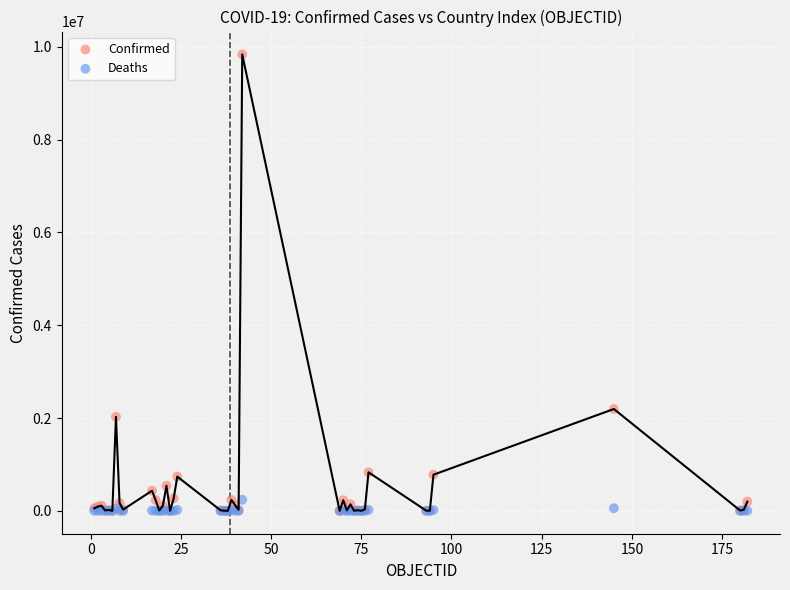

What are all the series names shown in the legend?

Confirmed, Deaths